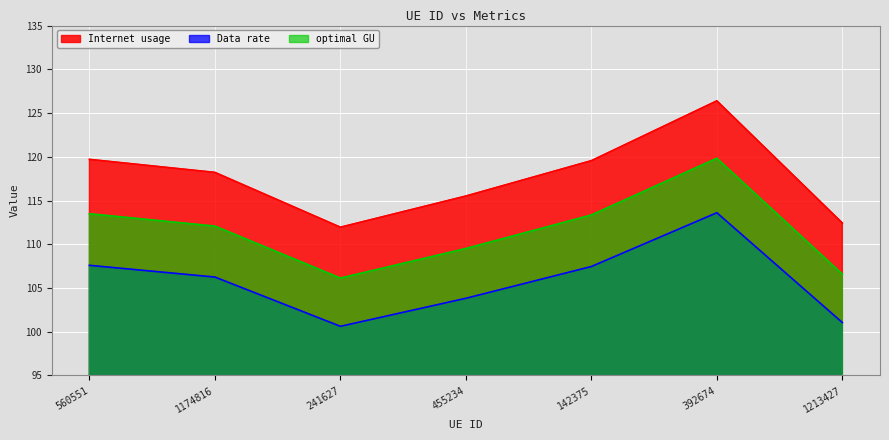

What is the difference between the highest and lowest values at 1213427?

11.4